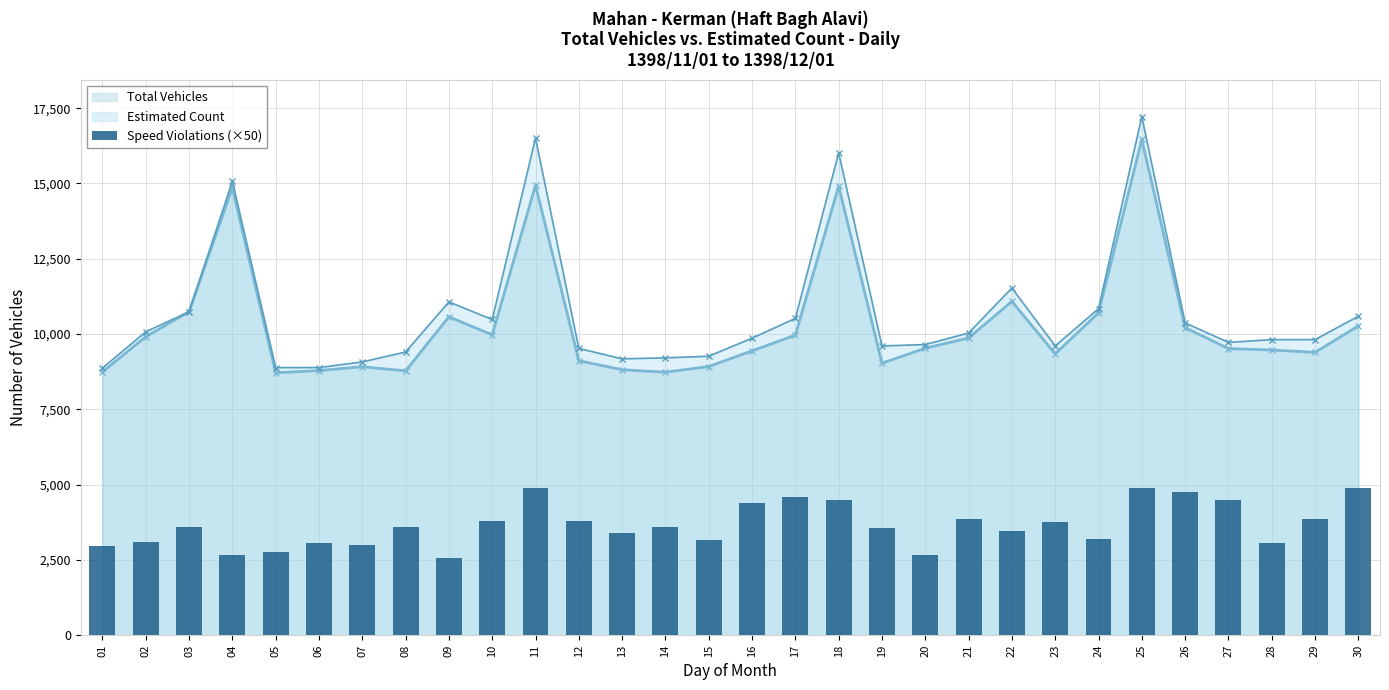

What is the change in value from 10 to 14?

-200